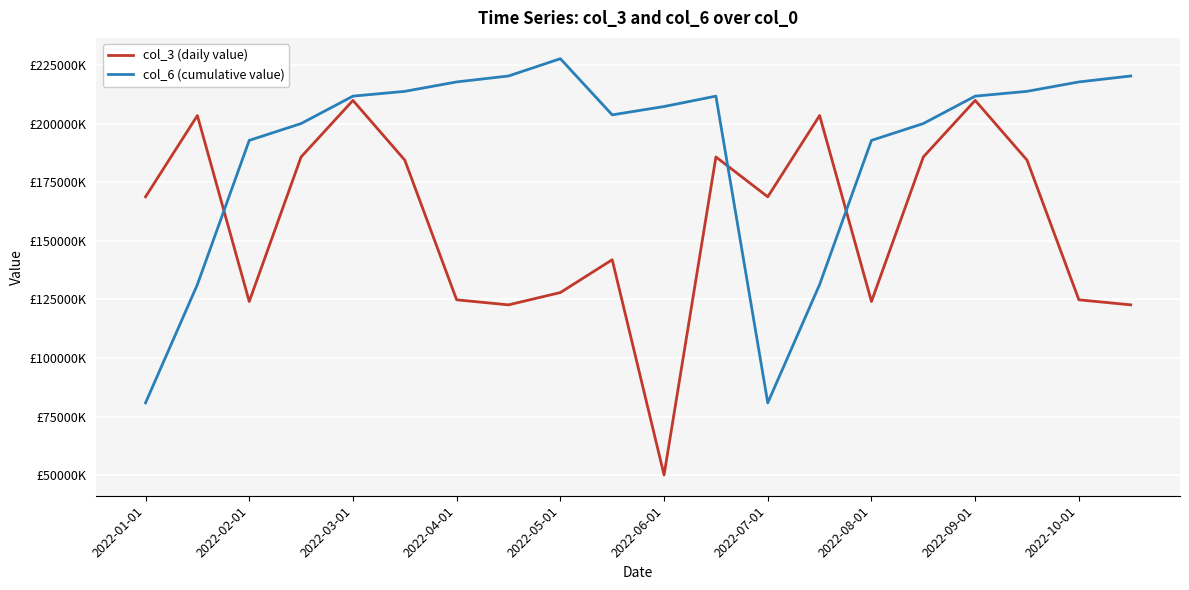

Is this an area chart (filled region under the line)?

No